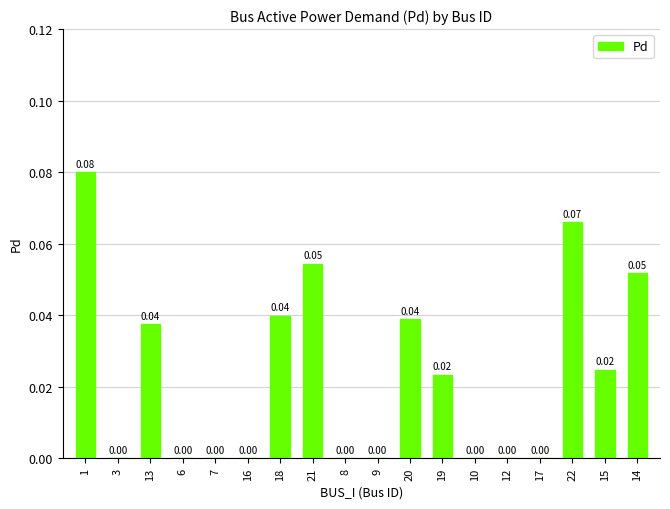

What is the sum of all values?

0.4